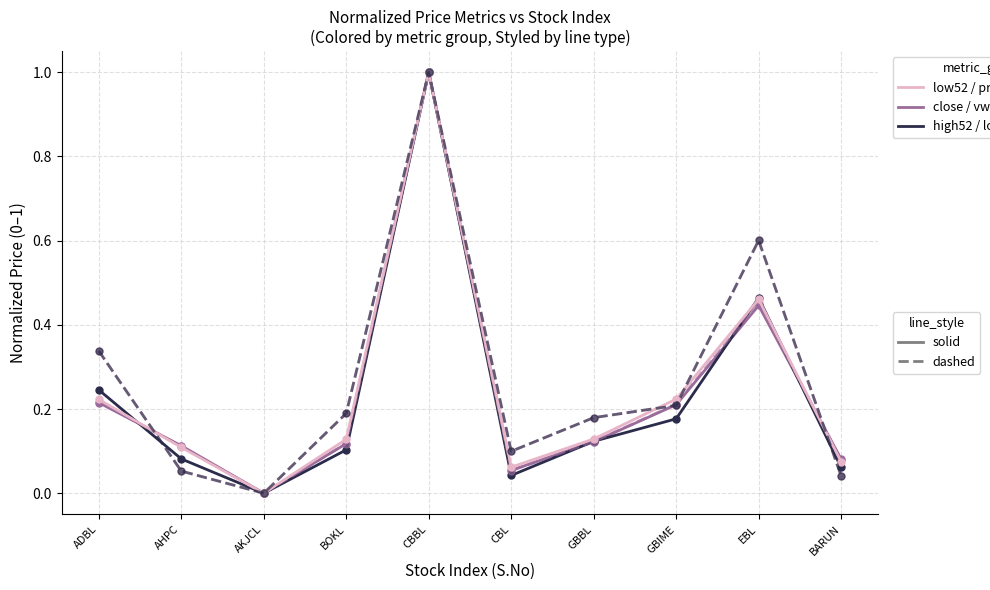

At which category is the sum across all series the highest?

CBBL